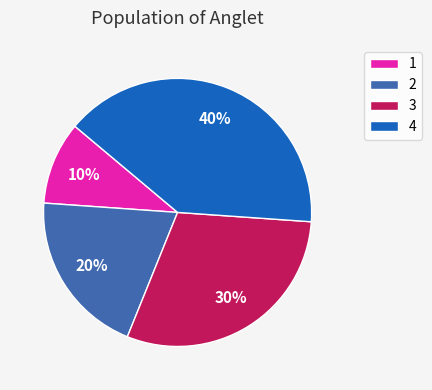

How many slices are in this pie chart?

4